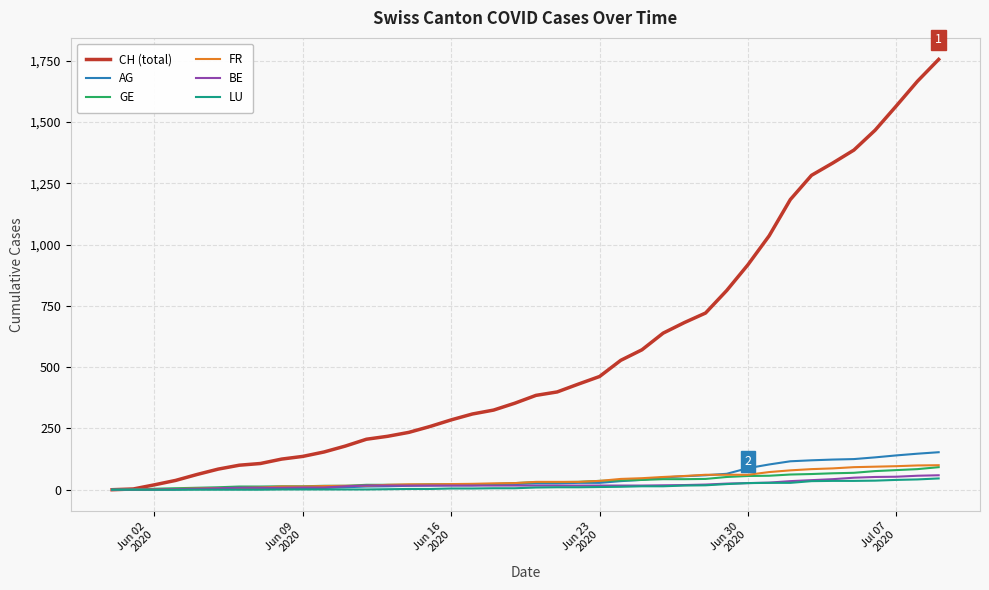

What is the highest value of the BE series?

59